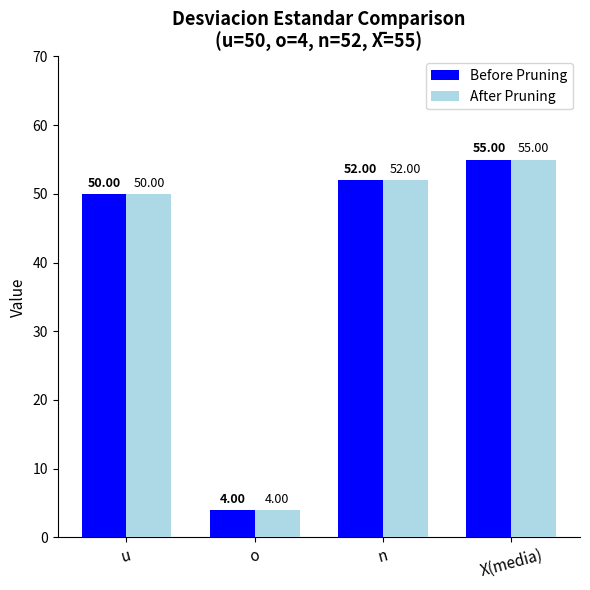

Is it true that Before Pruning equals 52 at n?

True